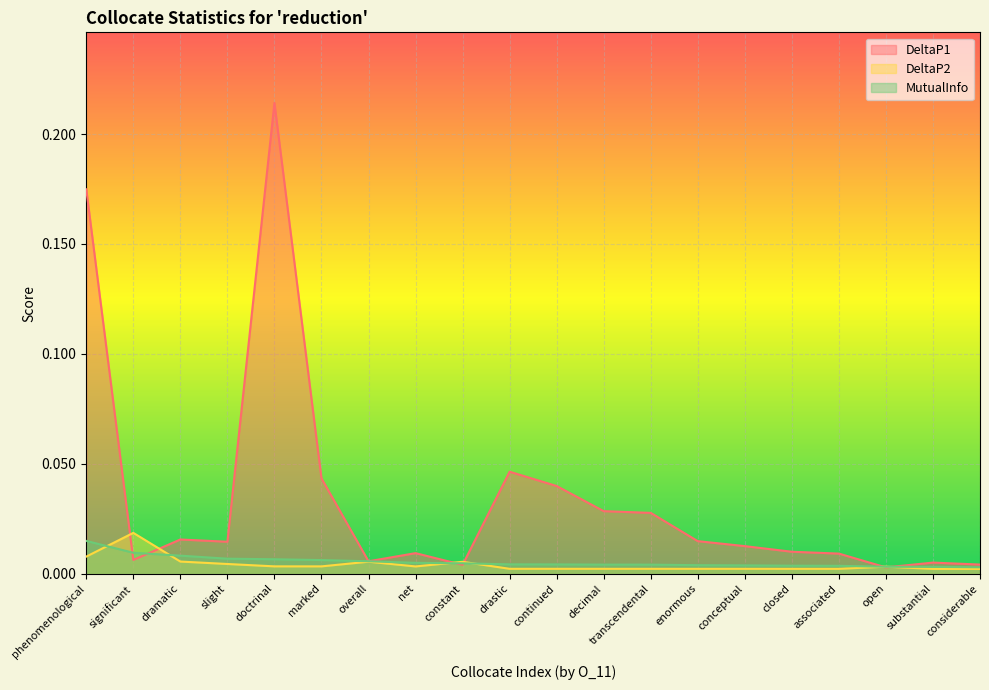

Is the value of MutualInfo at phenomenological greater than the value of DeltaP2 at associated?

Yes